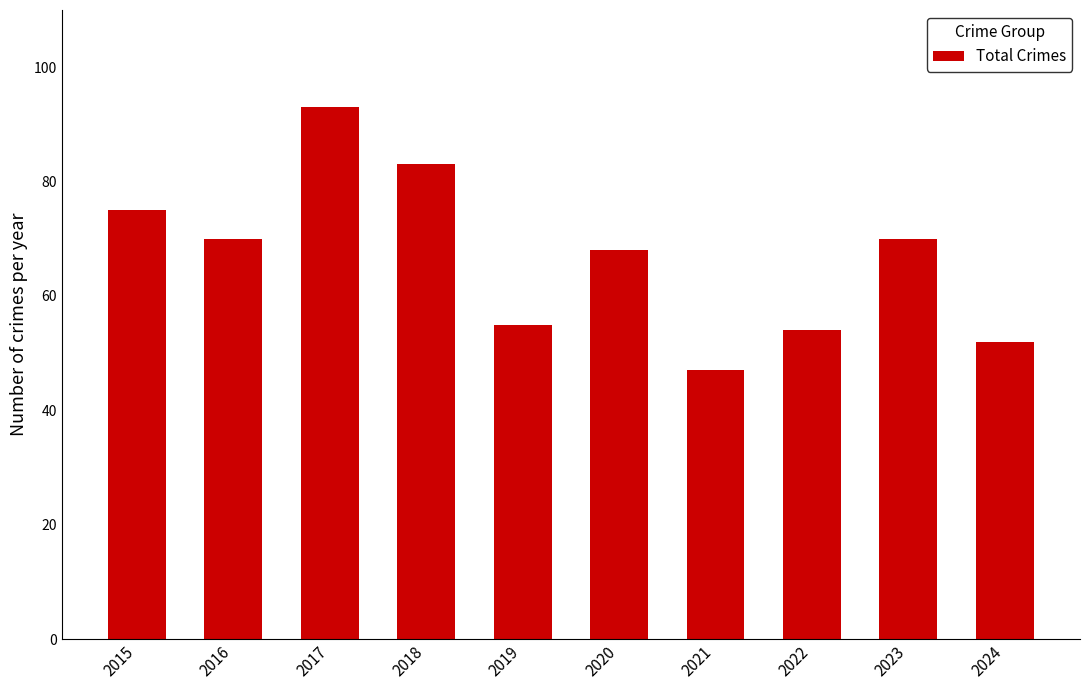

What is the difference between the maximum and minimum values?

46